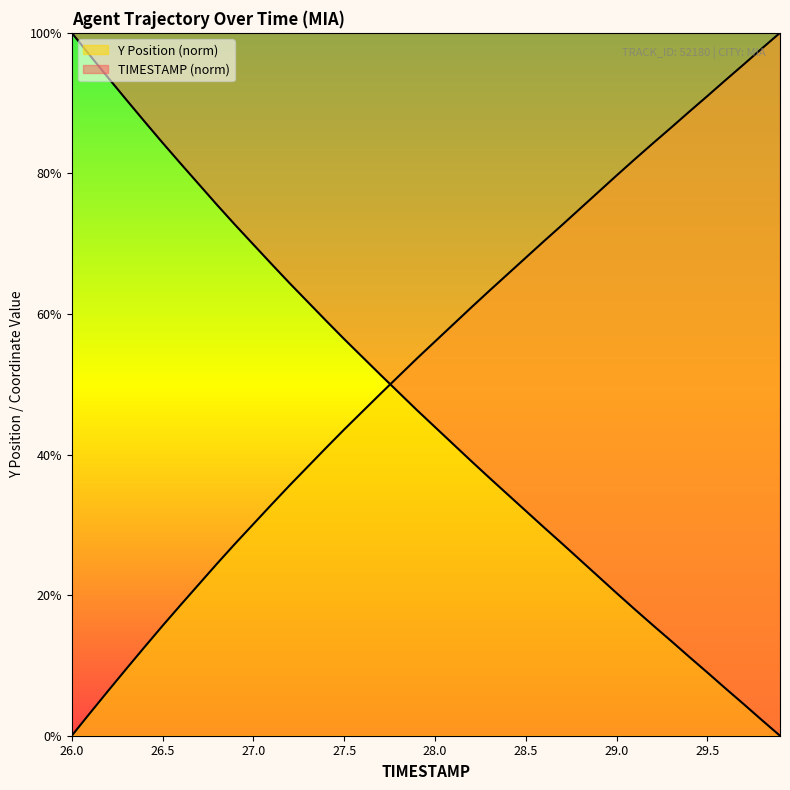

How many positive values does the Y series have?

39